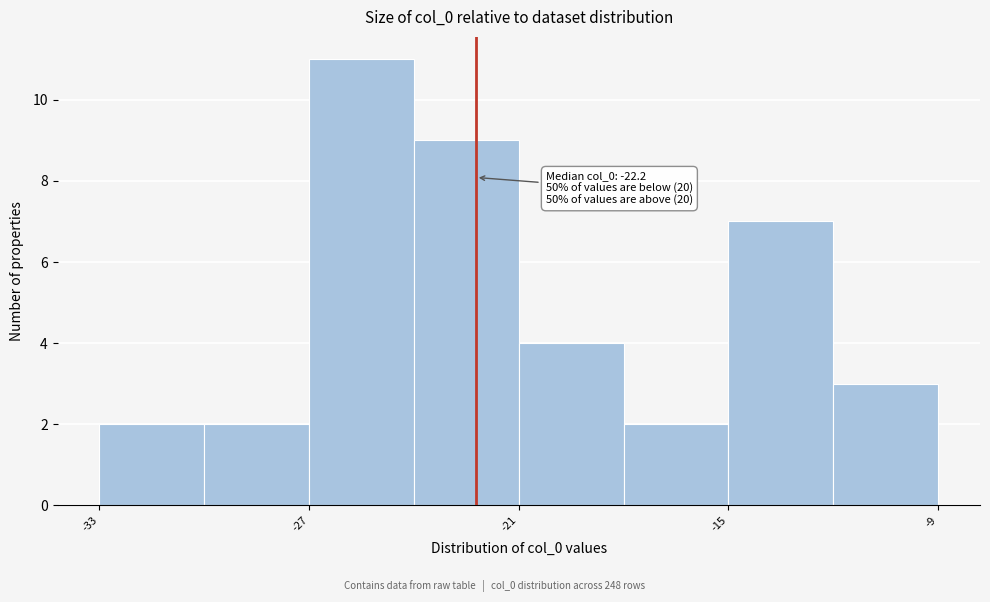

Read against the x-axis, roughly where is the centre of the tallest bar?

-25